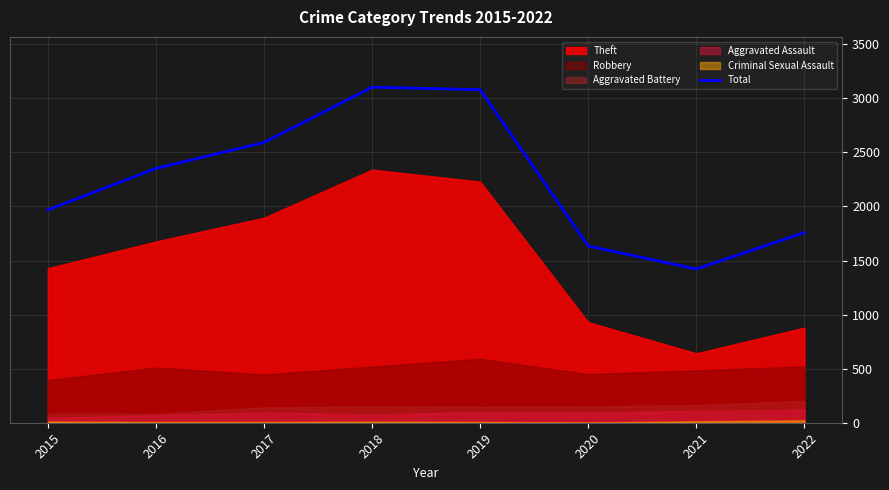

Reading left to right, list all the values displayed in this chart.

2015=1968	2016=2352	2017=2592	2018=3103	2019=3080	2020=1634	2021=1422	2022=1759